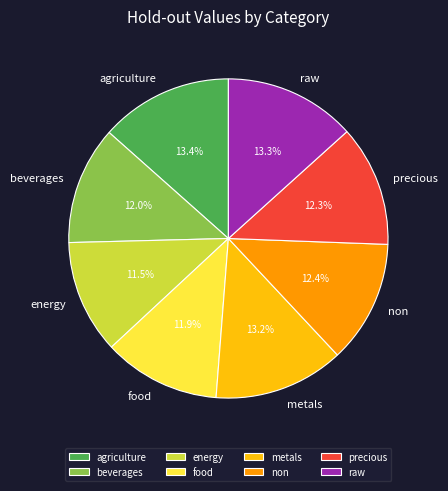

What is the ratio of the value at non to the value at energy?

1.1